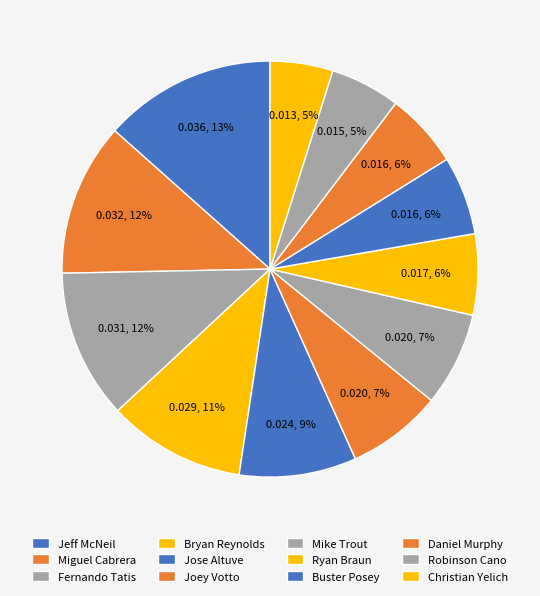

Is there a majority slice in this chart?

No